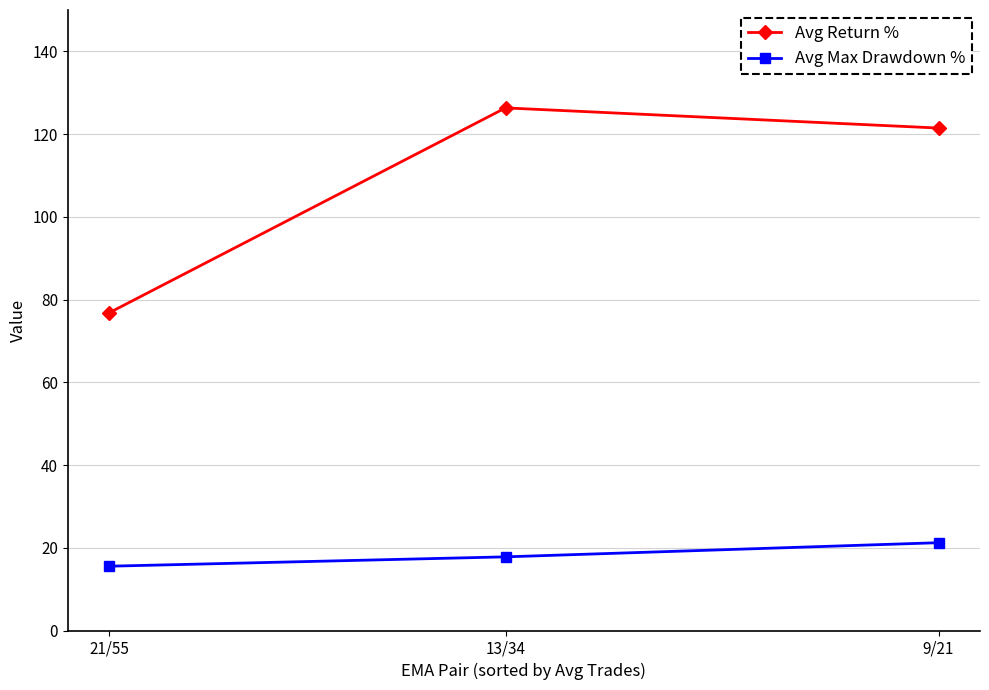

What is the difference between the maximum and second lowest values in the Avg Max Drawdown % series?

3.4